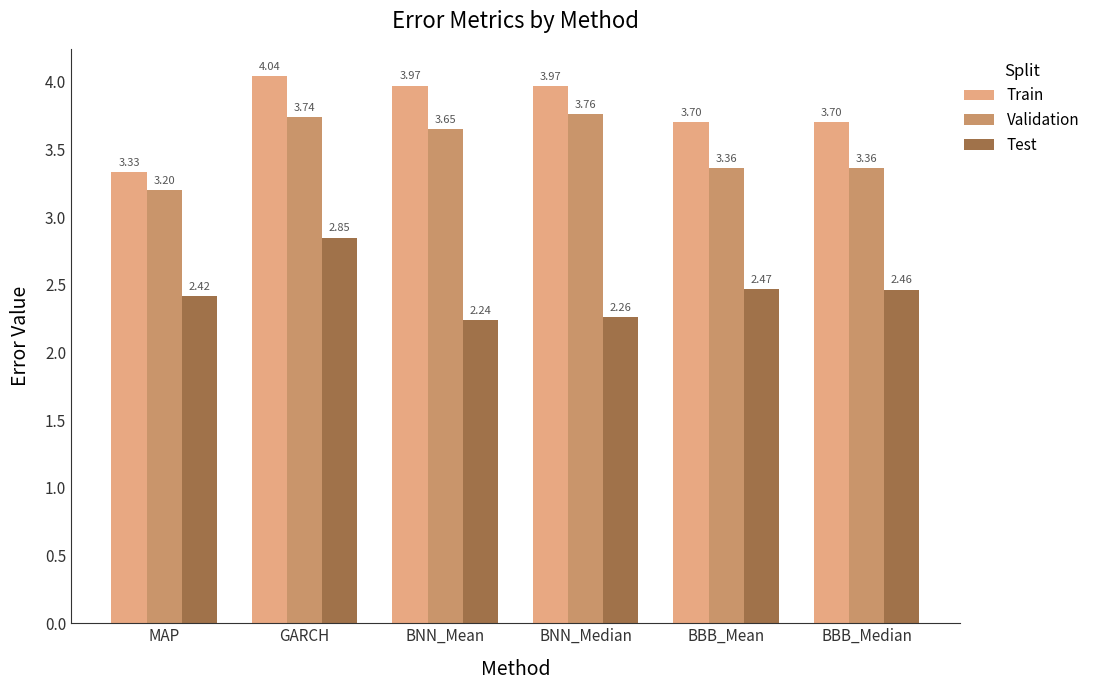

What is the minimum value for Validation?

3.2